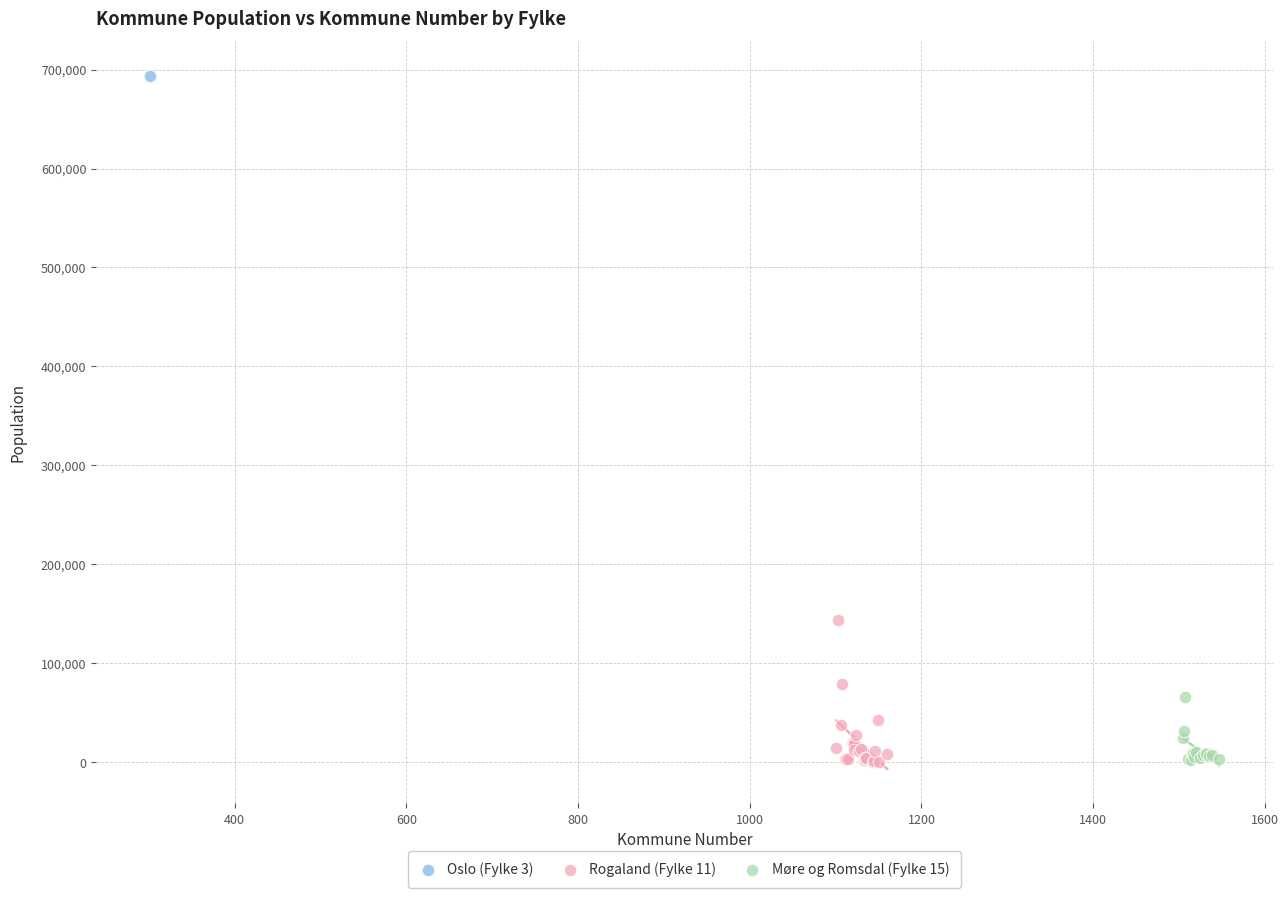

What are all the series names shown in the legend?

Oslo (Fylke 3), Rogaland (Fylke 11), Møre og Romsdal (Fylke 15)